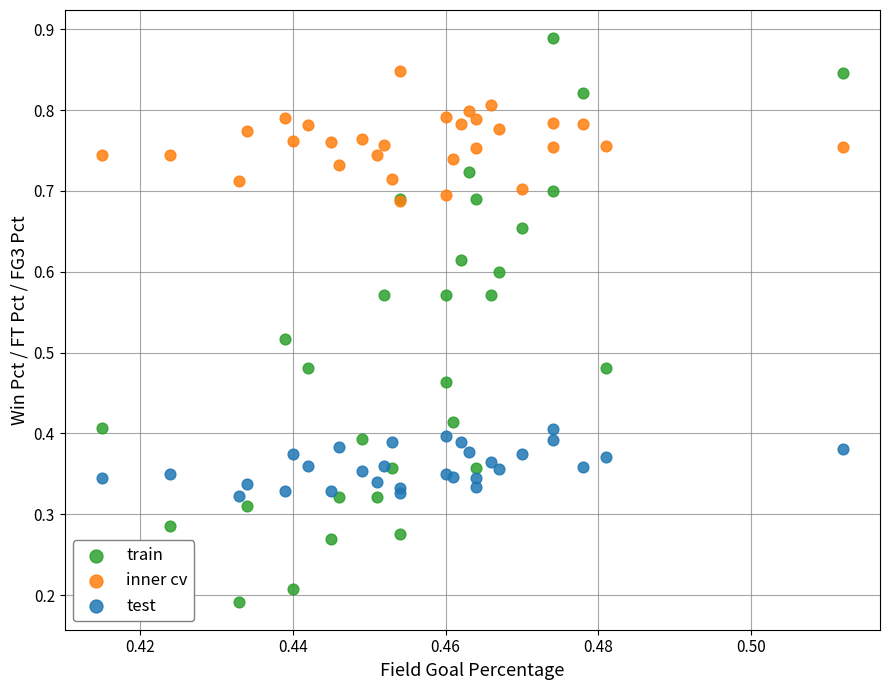

What are all the series names shown in the legend?

train, inner cv, test